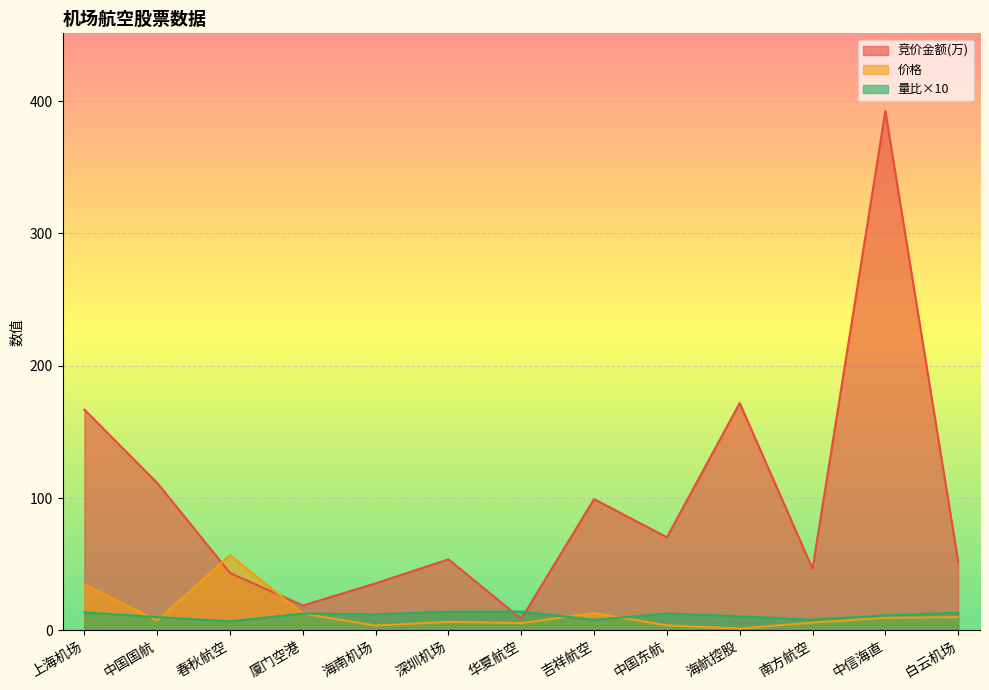

What is the minimum value shown in the chart?

1.4